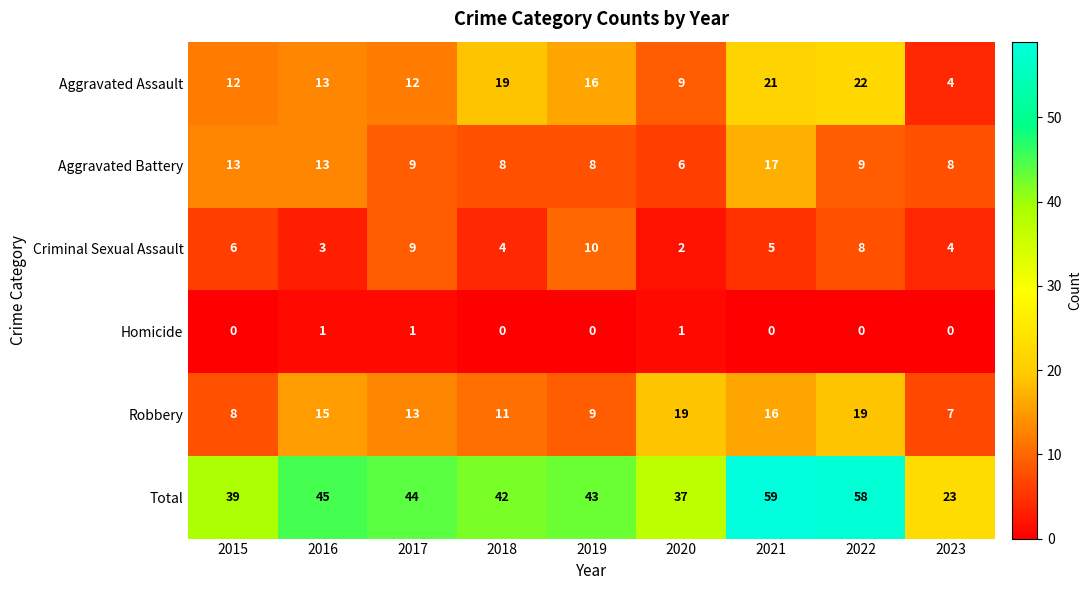

Between 2016 and 2019, which series saw the biggest shift?

Criminal Sexual Assault